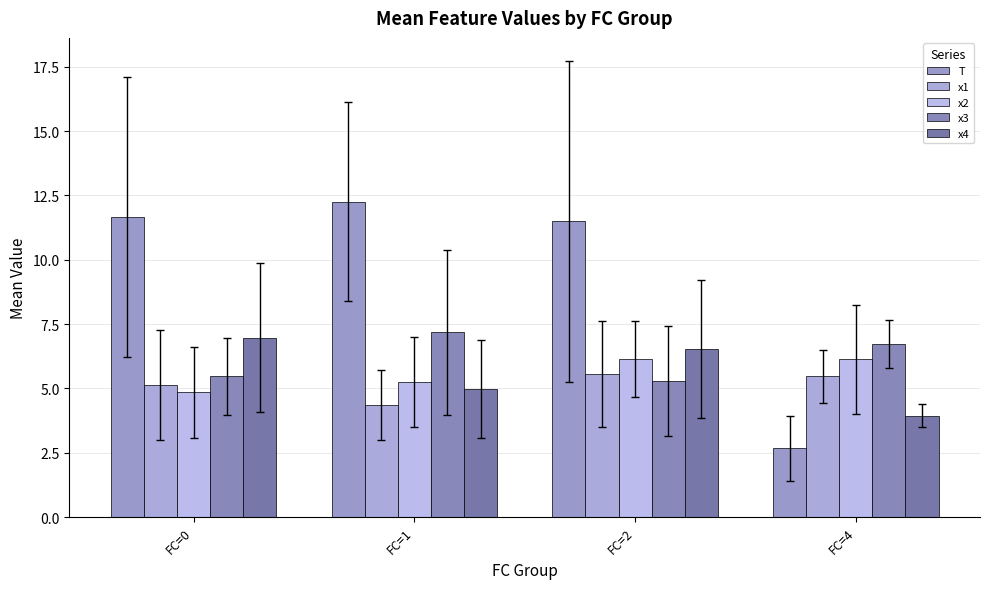

What is the spread (max minus min) of values at FC=1?

7.9